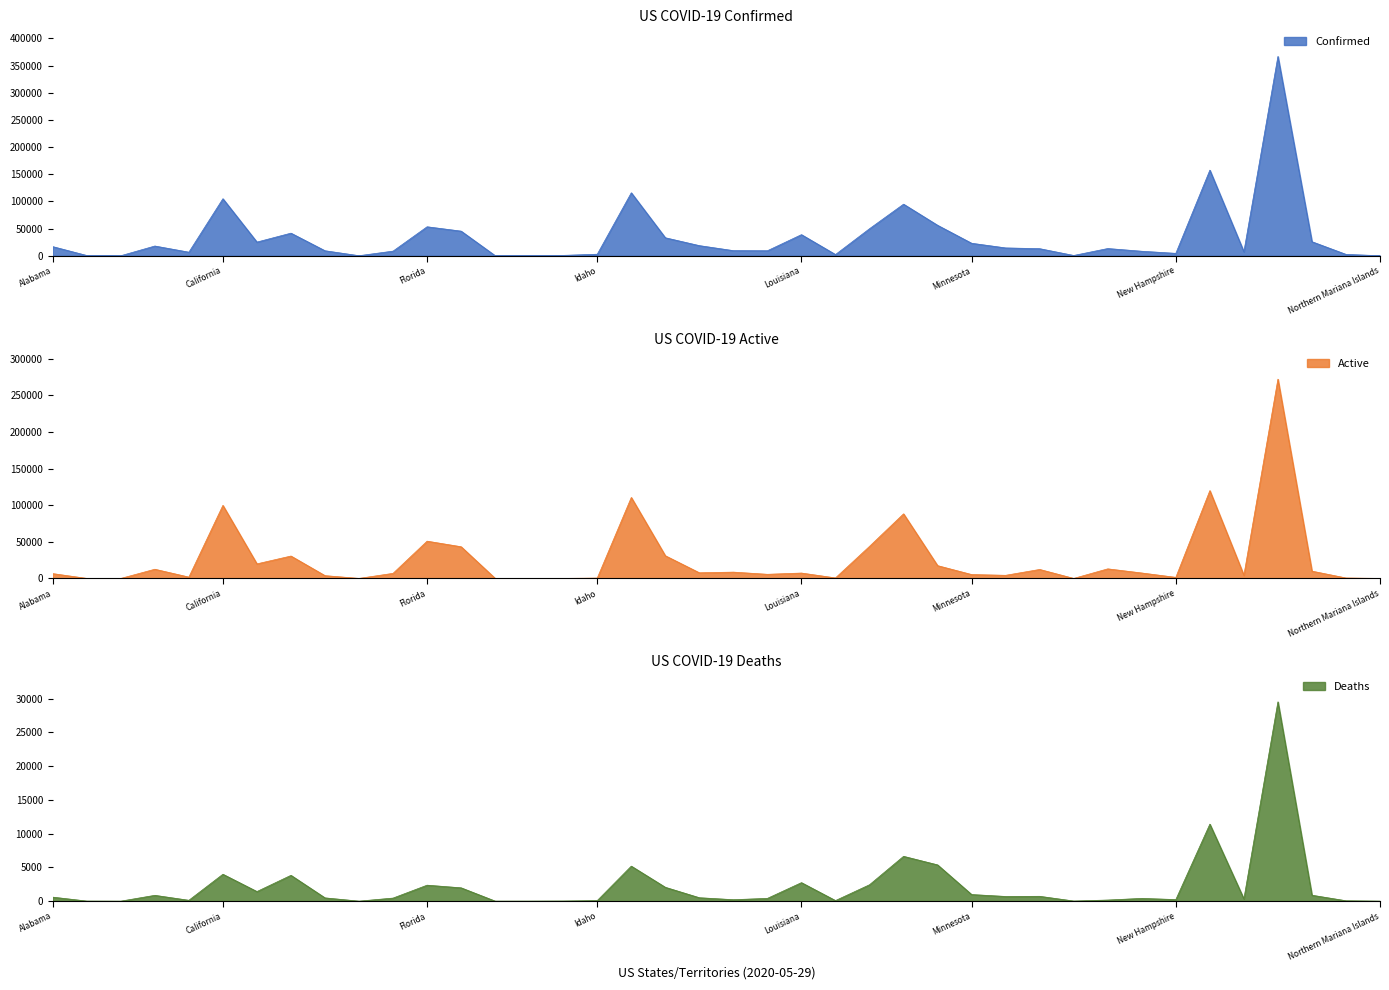

What is the difference between the maximum and second lowest values in the Confirmed series?

366711